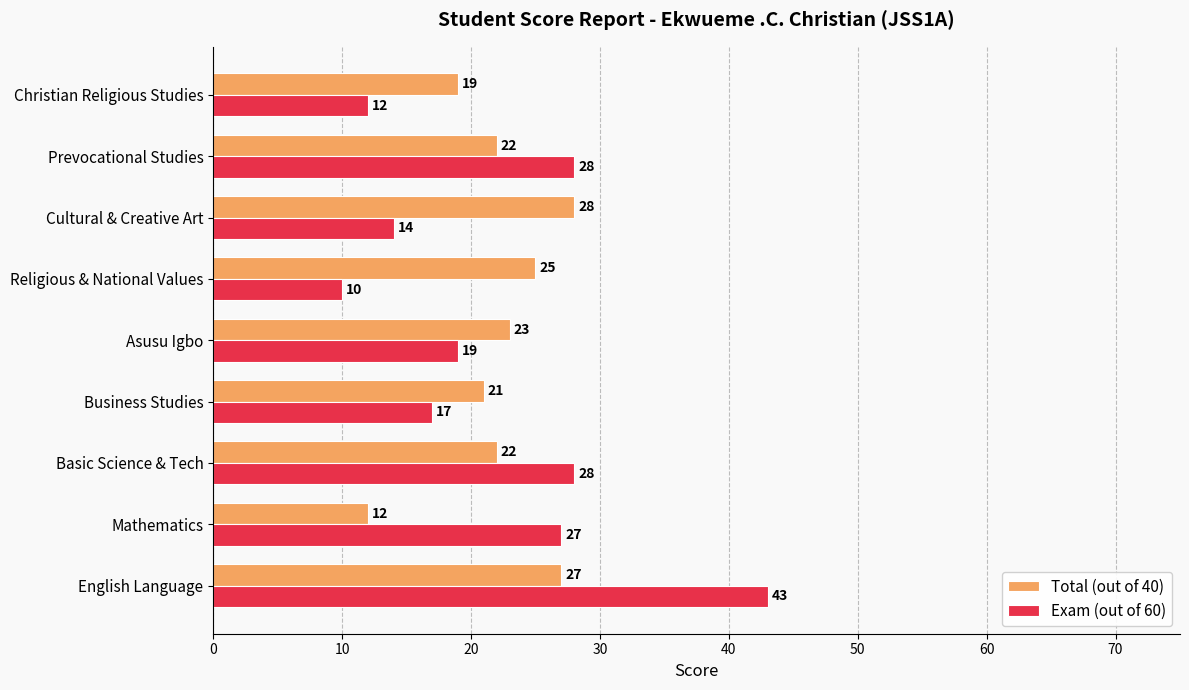

List the series in order of their peak value, highest first.

Exam (out of 60), Total (out of 40)